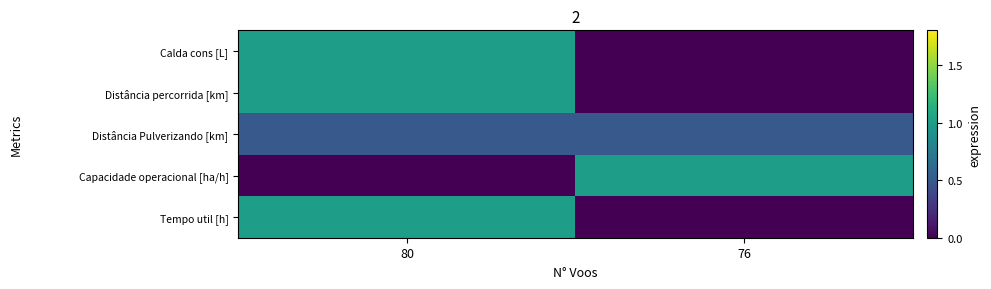

Which has a higher value, 80 or 76?

80